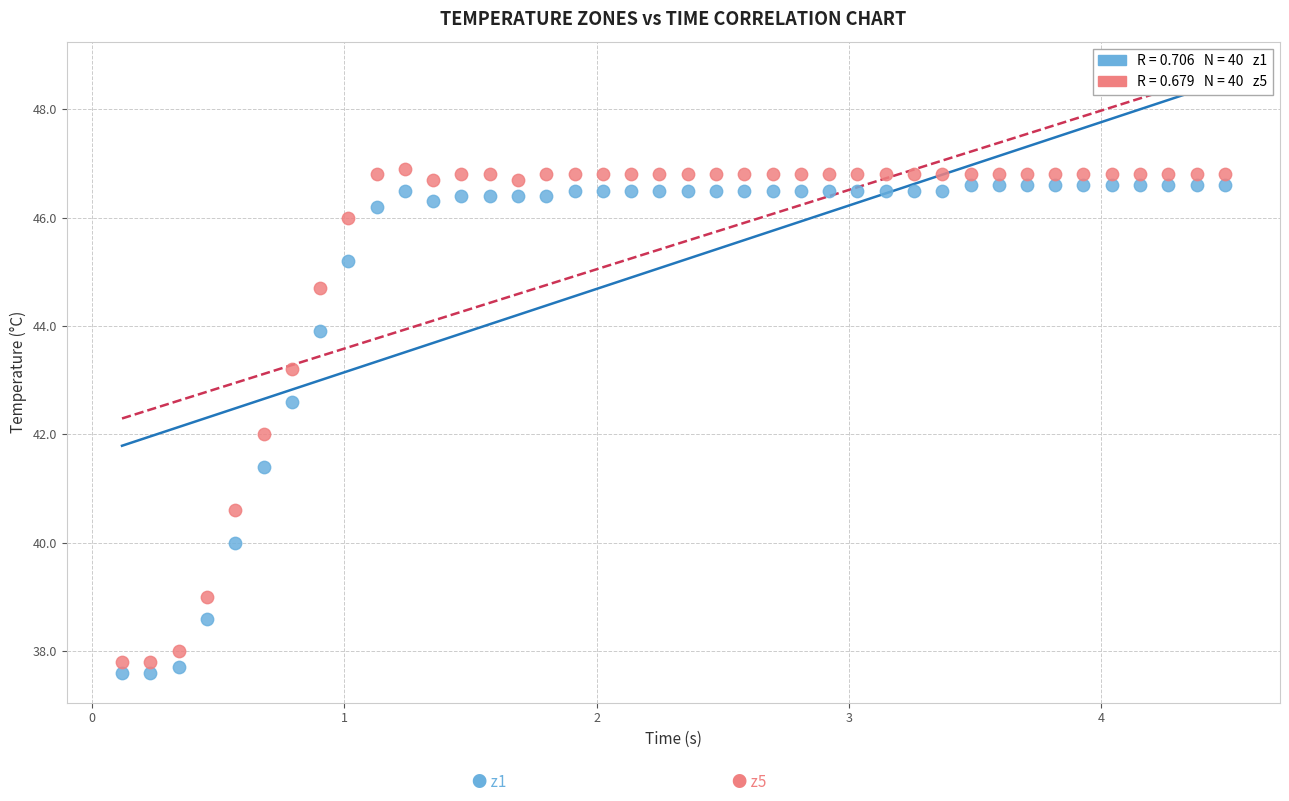

Across all data points, what is the range of Y values (max minus min)?

9.3